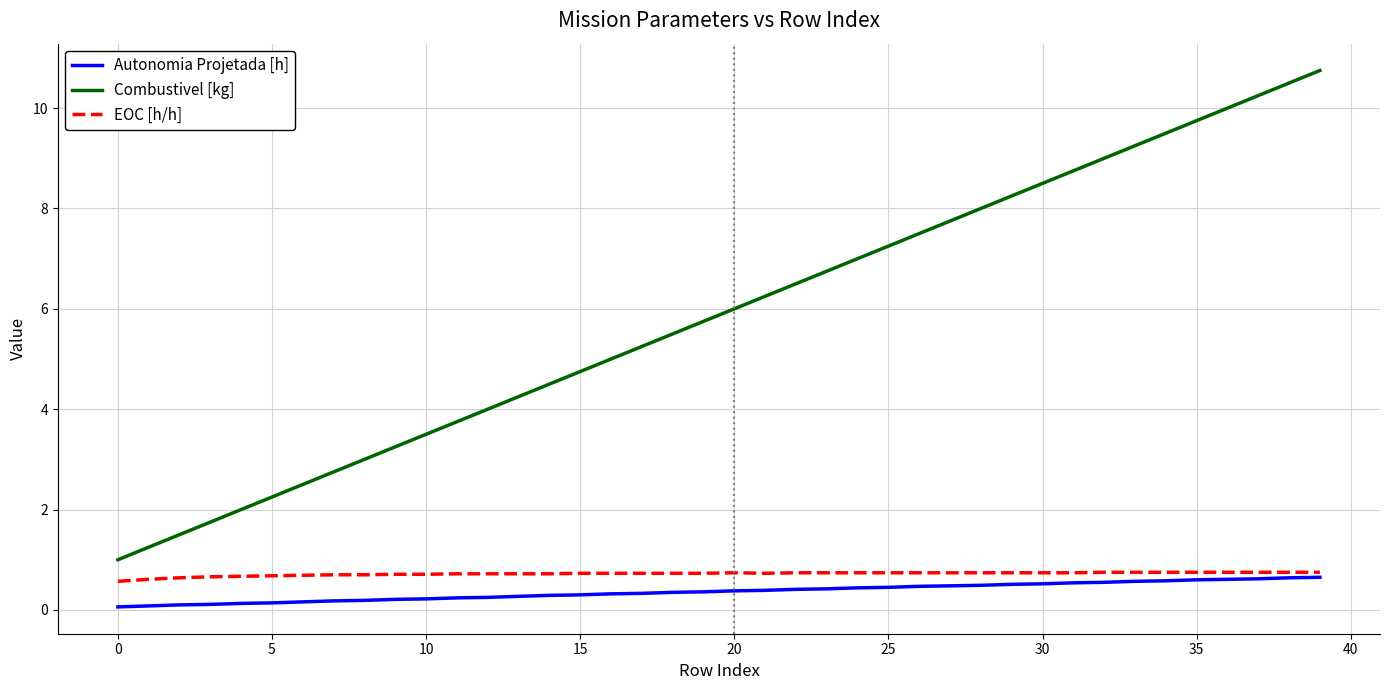

True or false: EOC [h/h] and Autonomia Projetada [h] intersect in this chart.

False